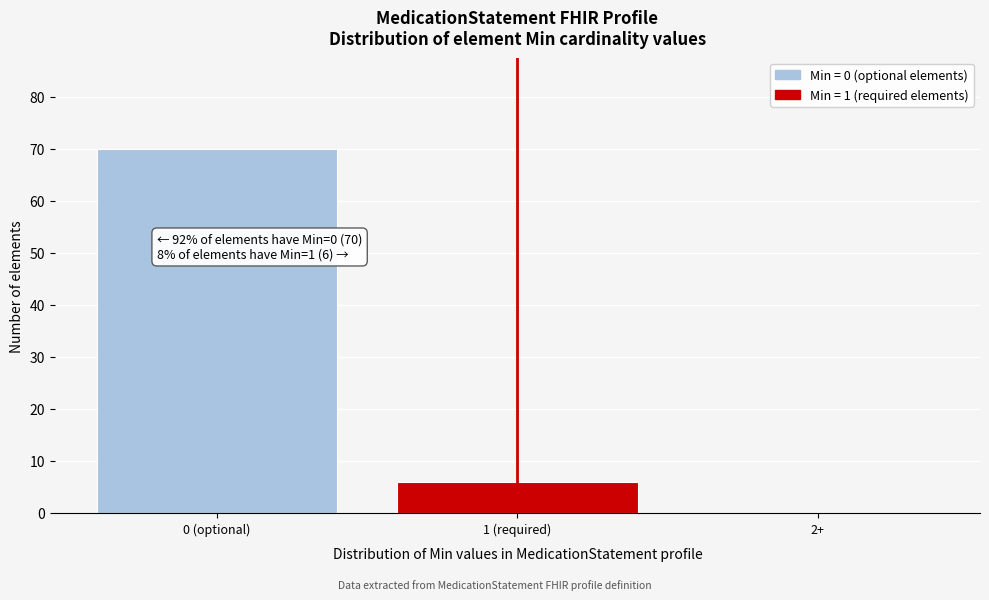

Reading left to right, what are all the values shown in this chart?

0 (optional)=70	1 (required)=6	2+=0